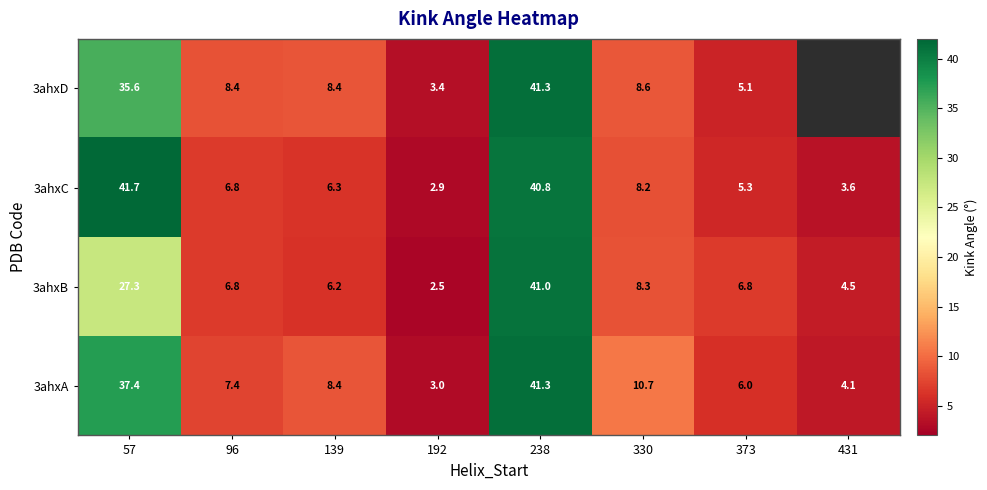

How many values in the 3ahxC series exceed 6?

5